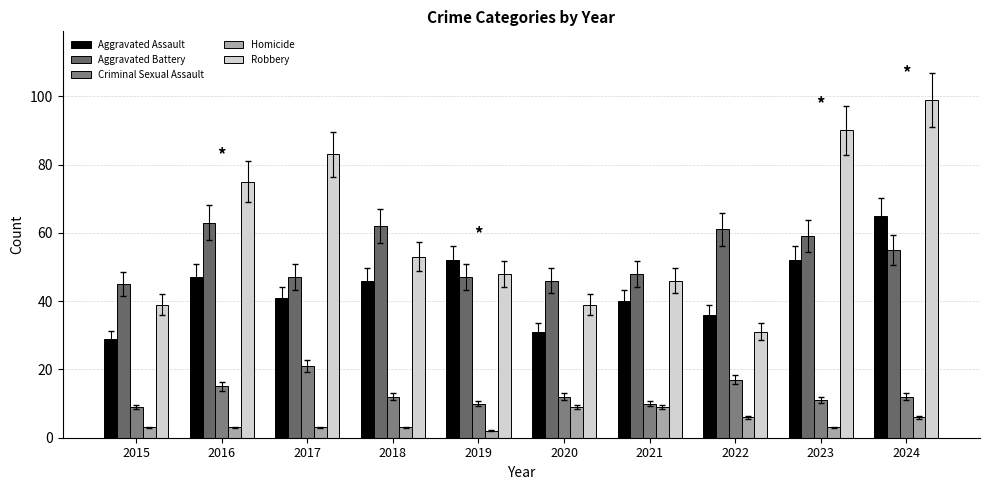

True or false: Robbery has a value of 12 at 2015.

False